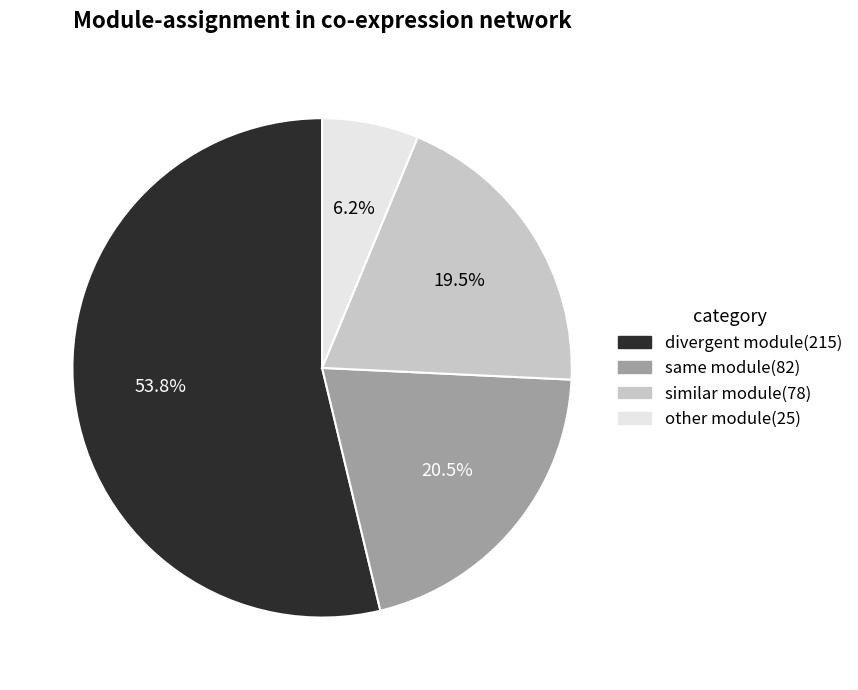

Does any single category account for the majority?

Yes